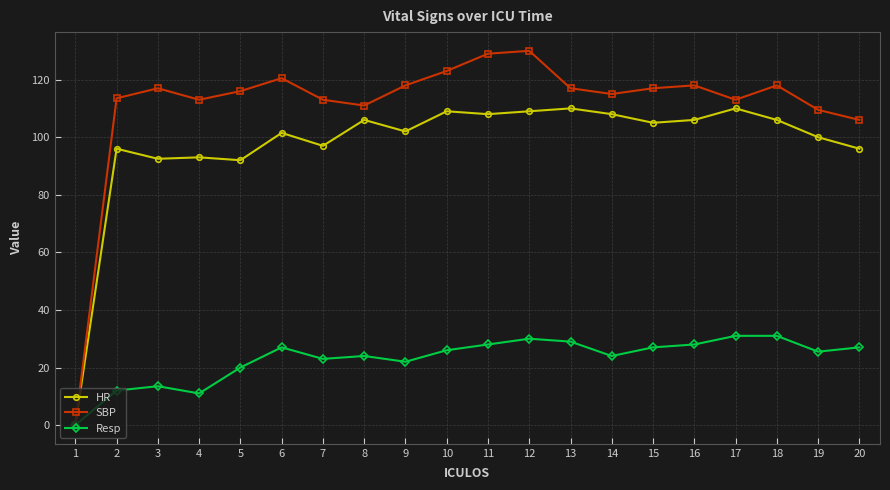

What is the maximum value for HR?

110.0